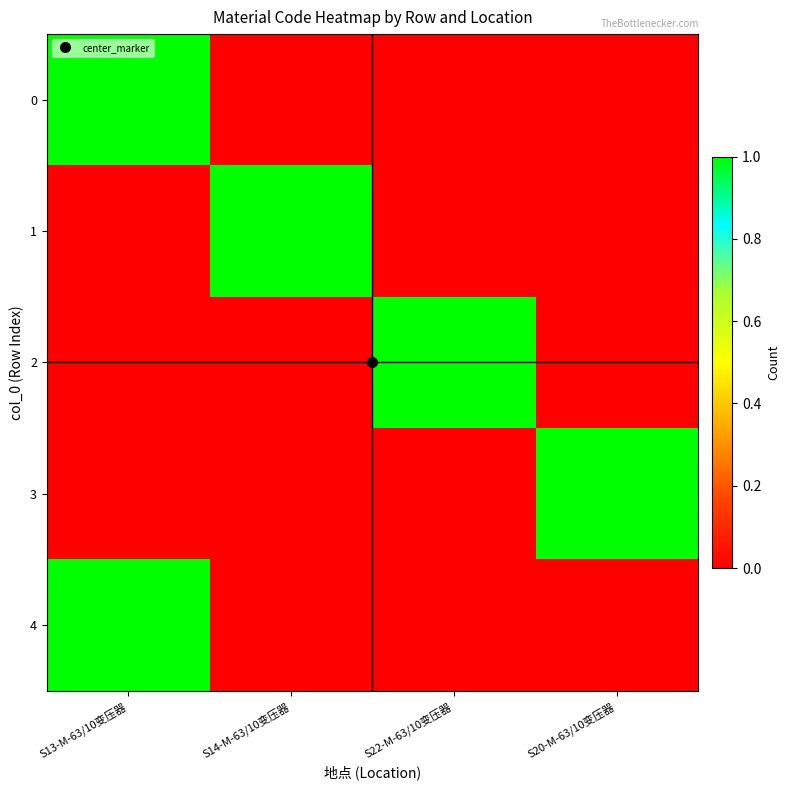

How many series are shown in this chart?

5